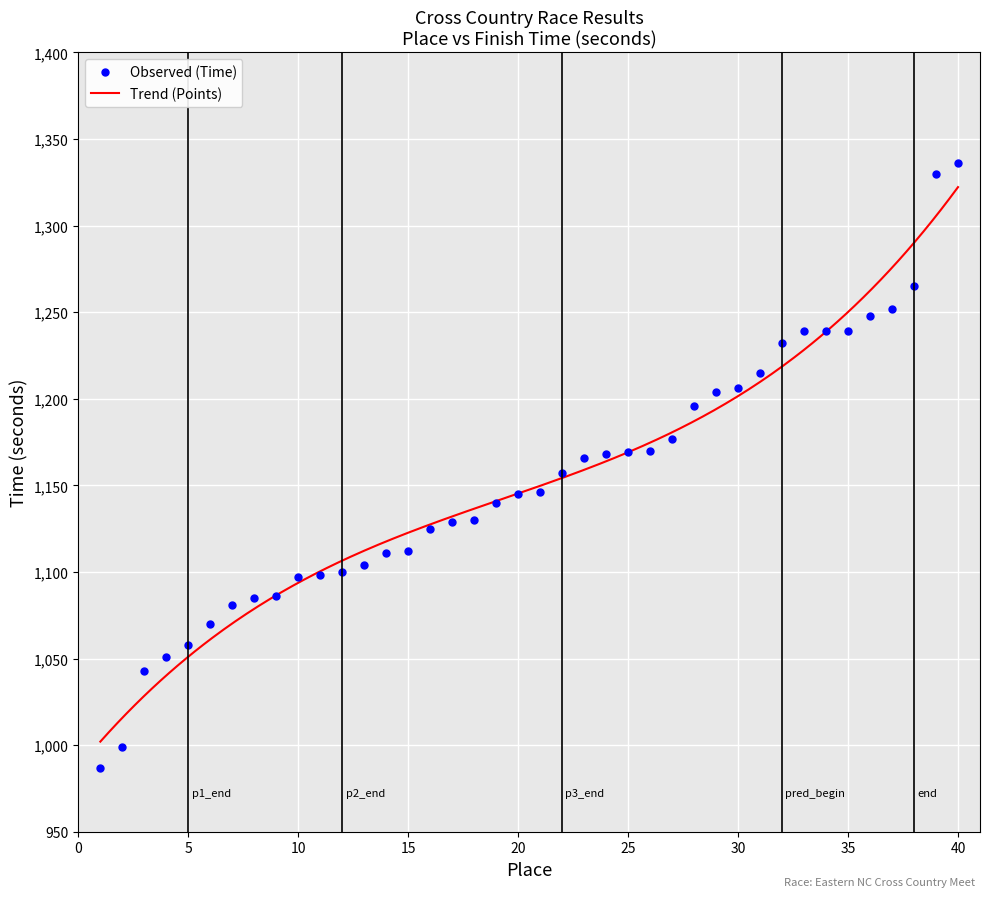

True or false: the data has more than 2 interior local peaks.

False